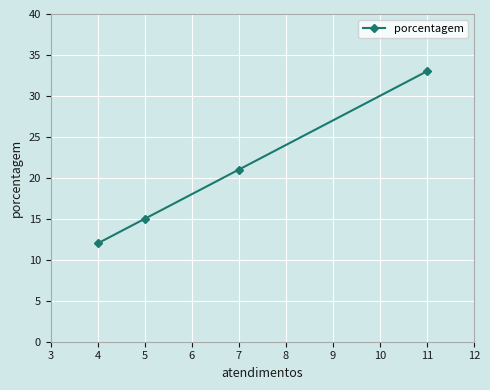

Is this an area chart (filled region under the line)?

No